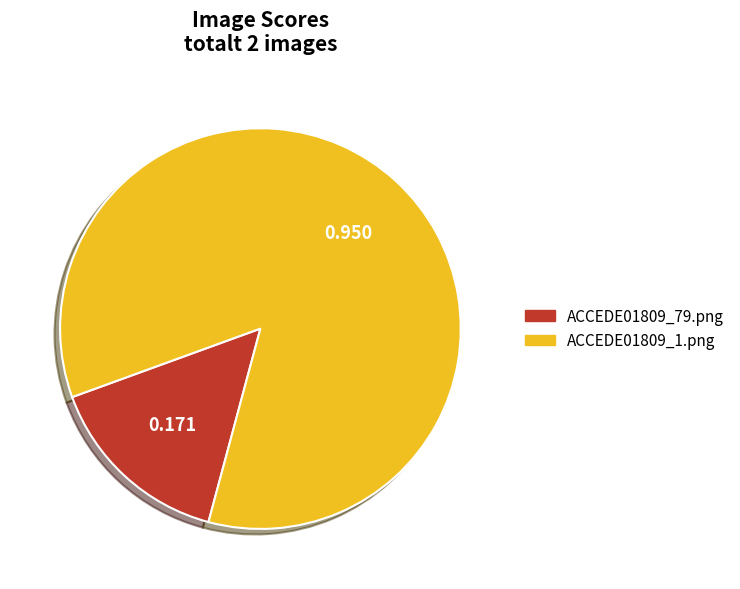

Does ACCEDE01809_1.png represent more than half of the total?

Yes